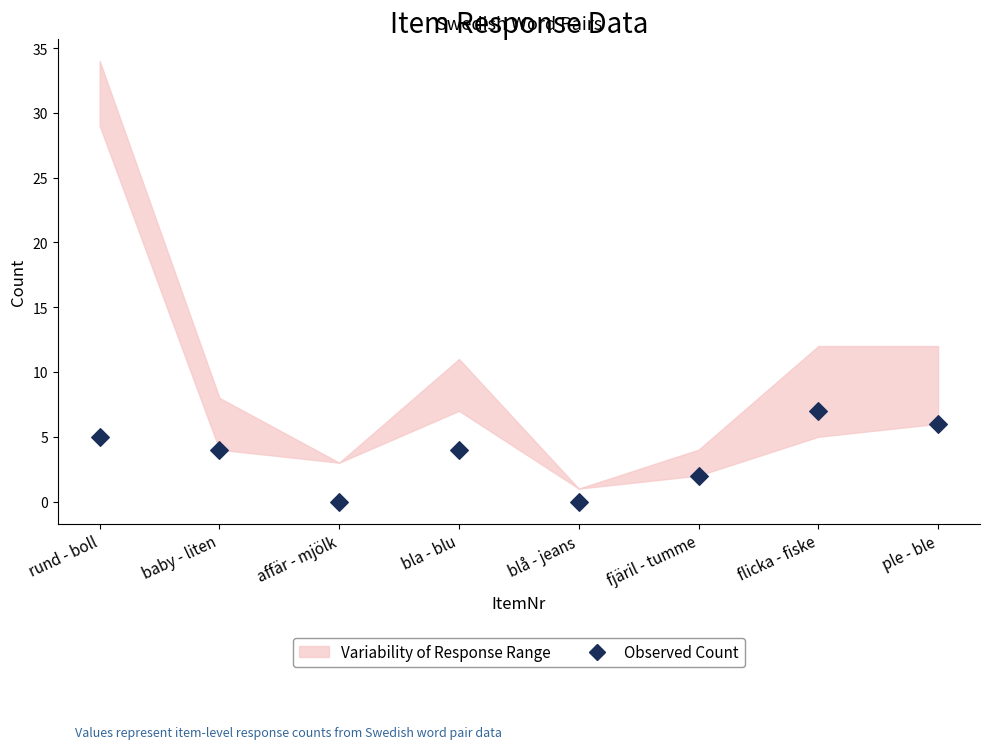

What is the range of Y values (max minus min)?

7